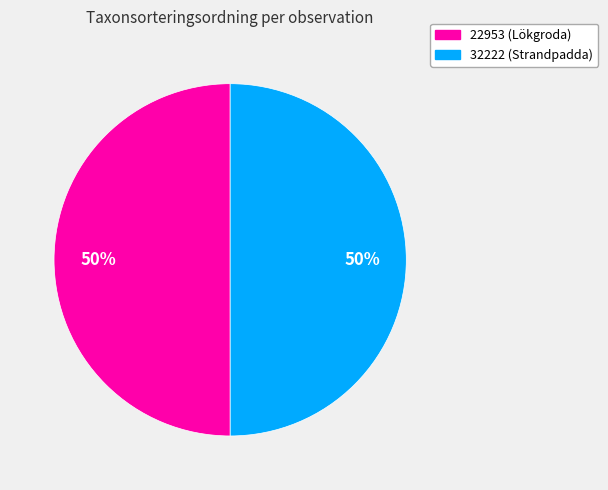

To the nearest percent, what portion does 22953 (Lökgroda) represent?

50%